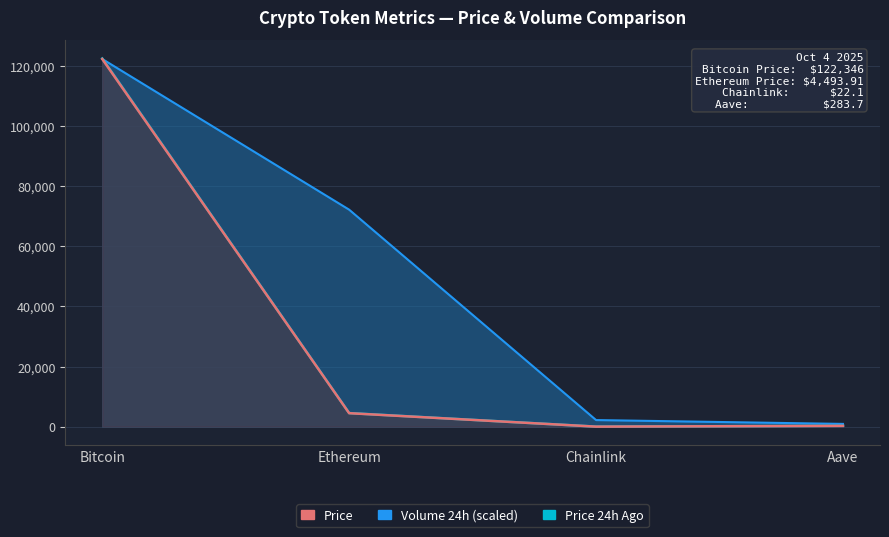

Which category has the lowest value across all series?

Chainlink